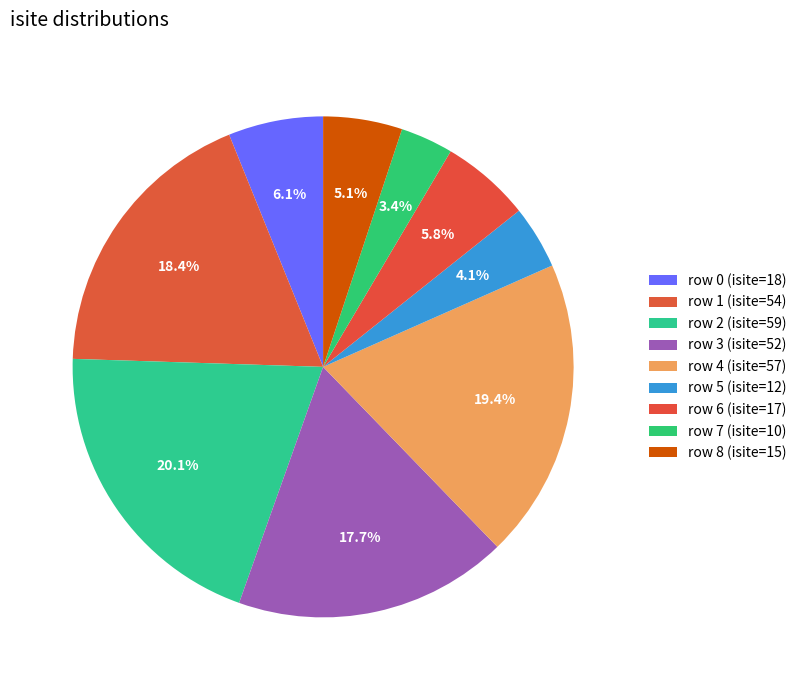

What is the smallest slice in the pie chart?

7